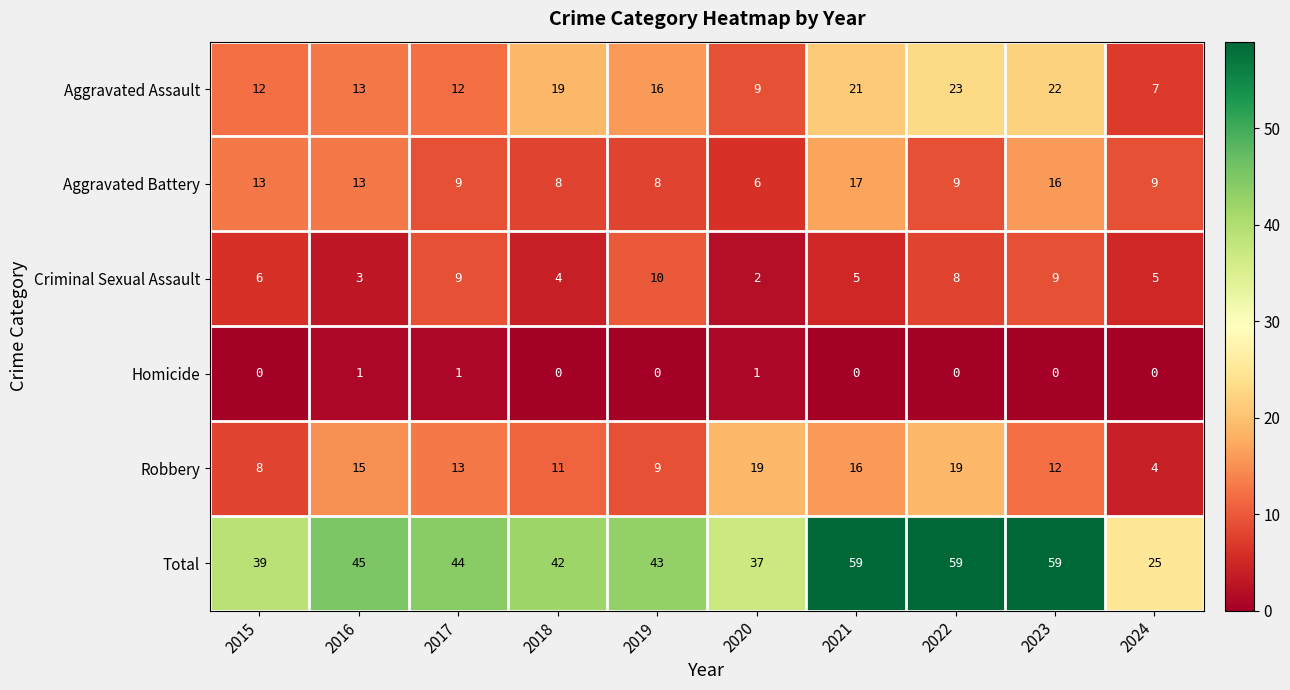

Which series has the largest total across all categories?

Total